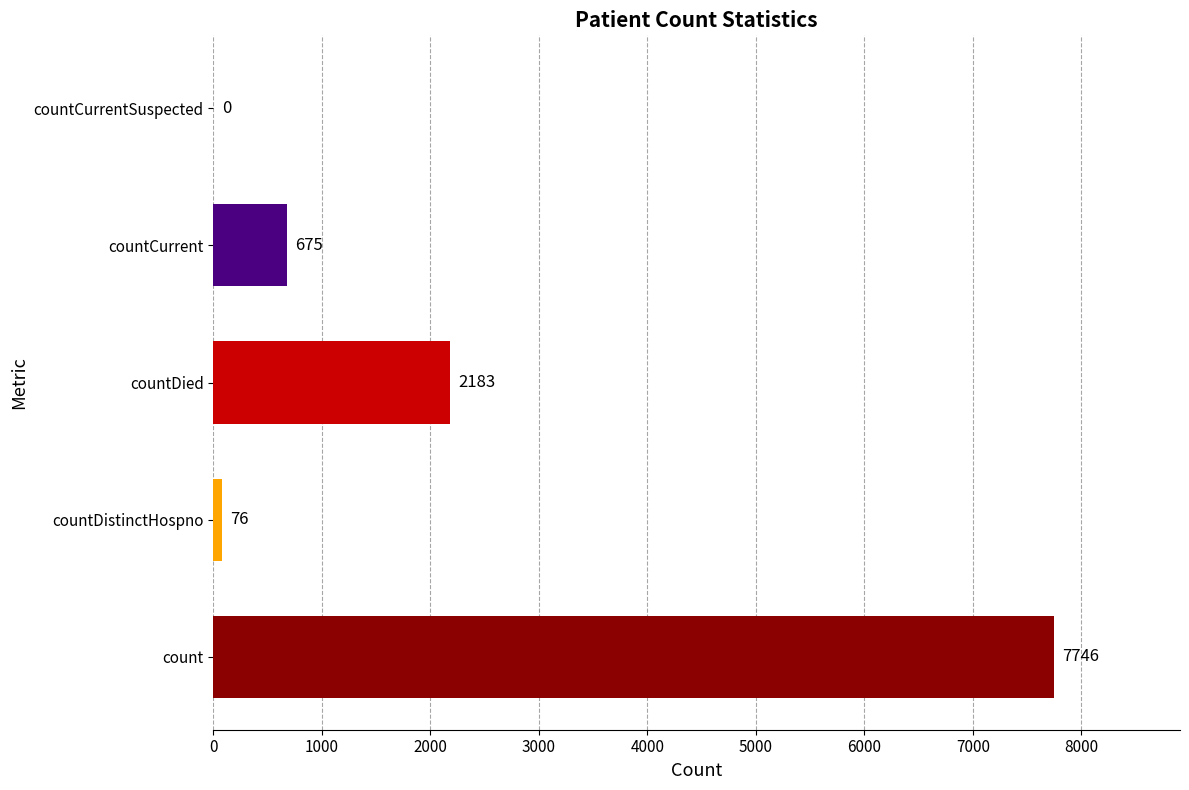

Reading bottom to top, extract all data points from this chart.

count=7746	countDistinctHospno=76	countDied=2183	countCurrent=675	countCurrentSuspected=0